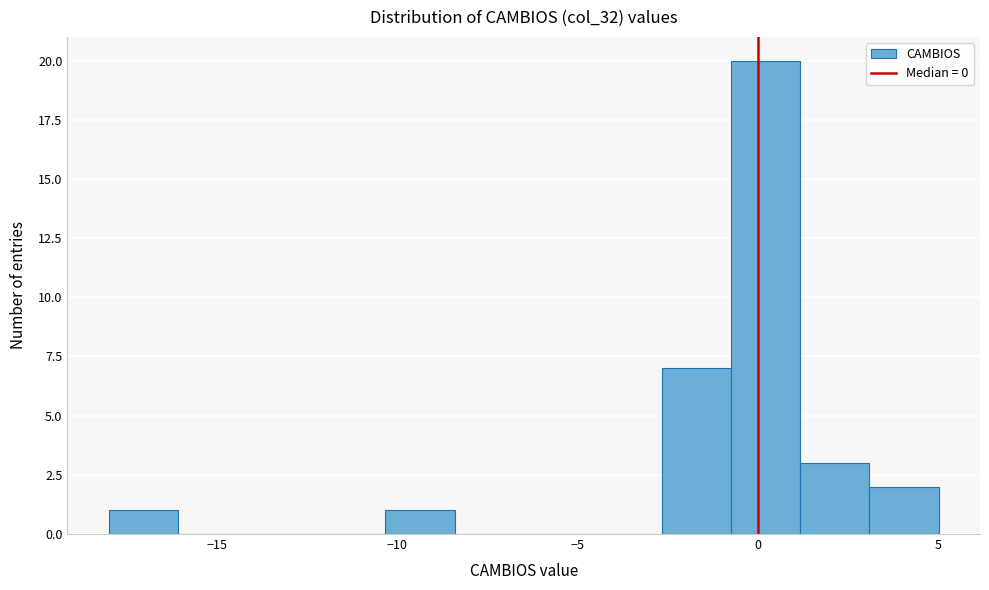

Read against the x-axis, roughly where is the centre of the tallest bar?

0.0